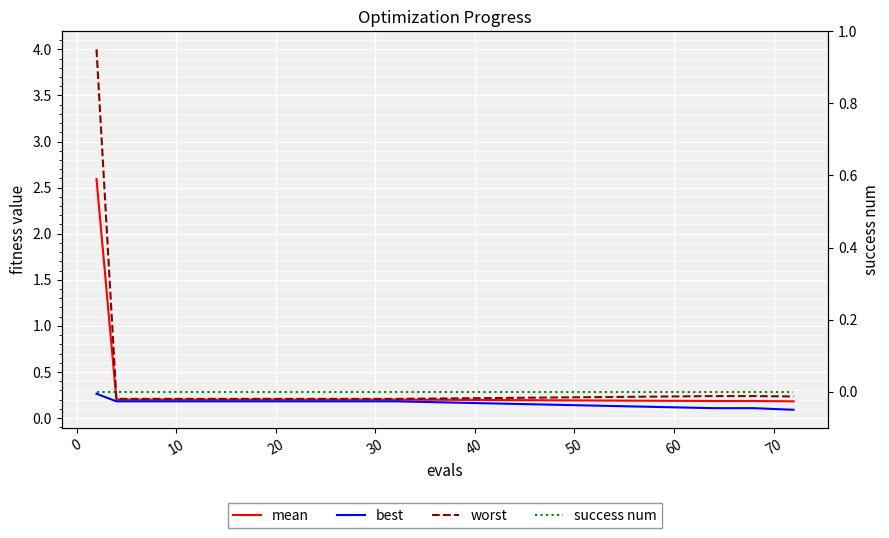

How many lines are shown in the chart?

4